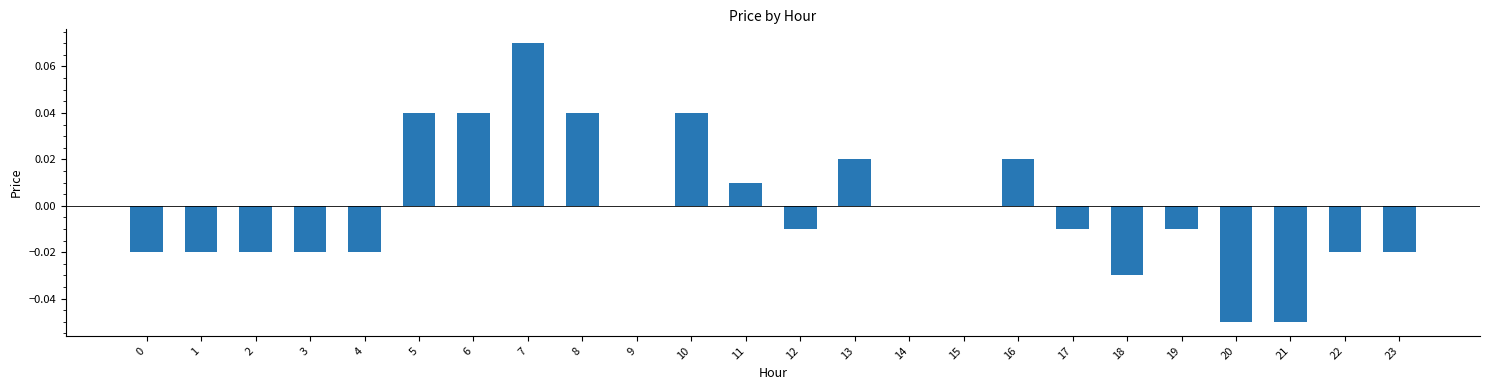

Is it true that the value at 2 is -0.0?

True